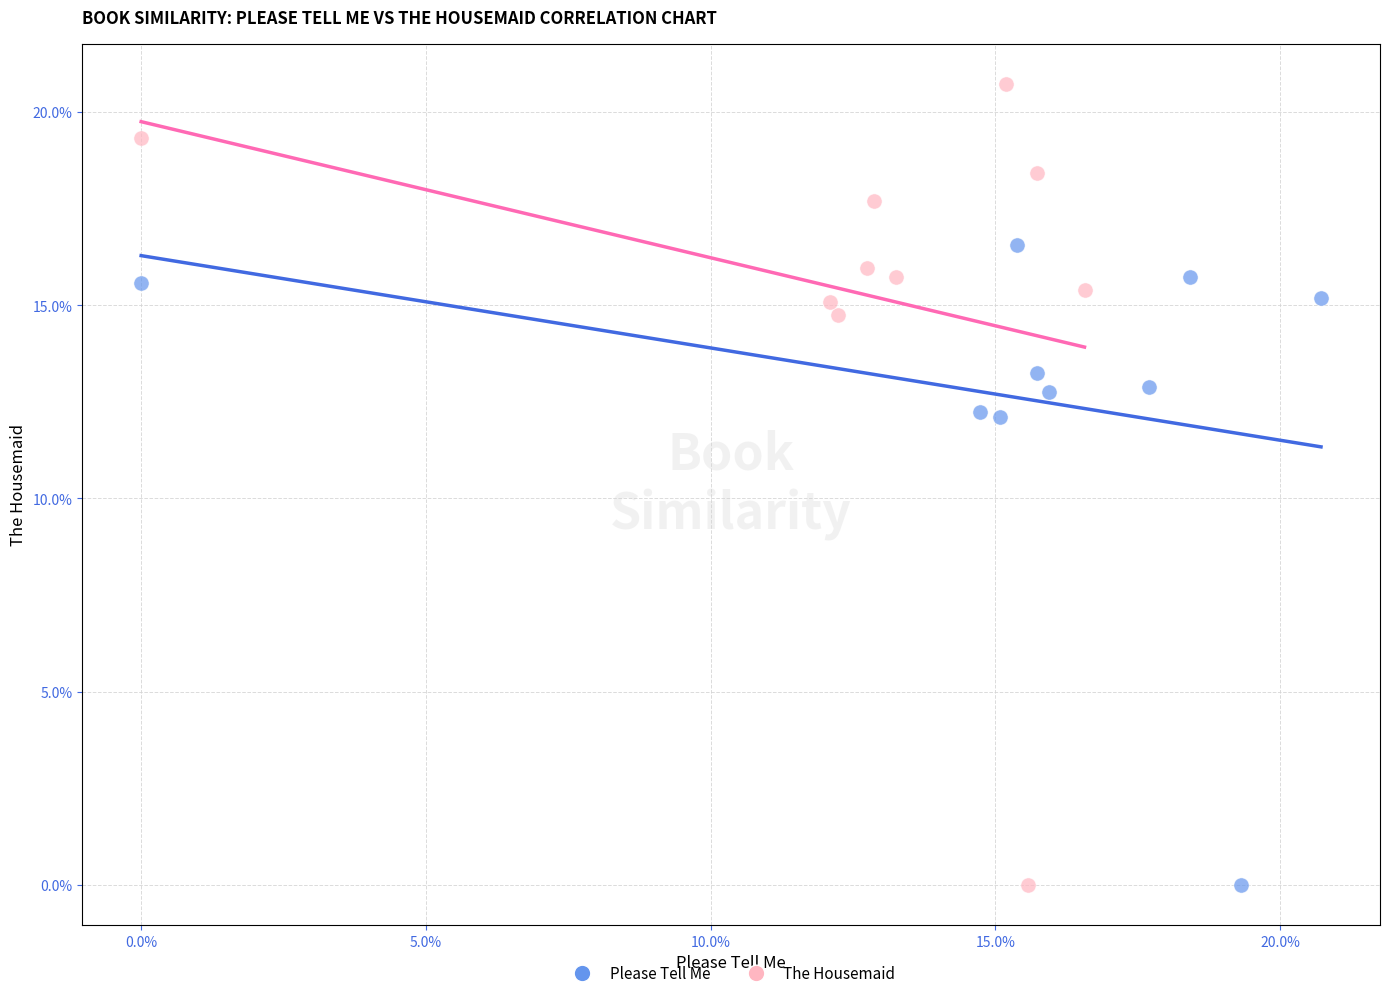

Which series reaches the maximum Y coordinate?

The Housemaid